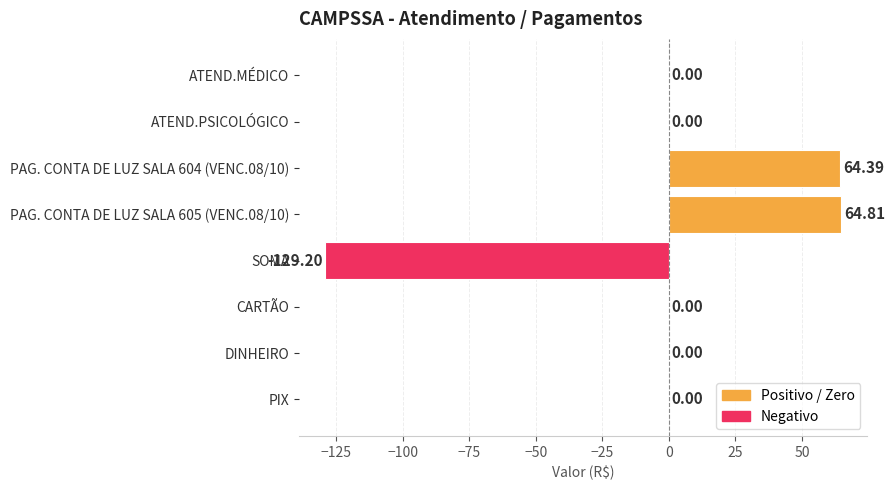

Are the bars horizontal?

Yes